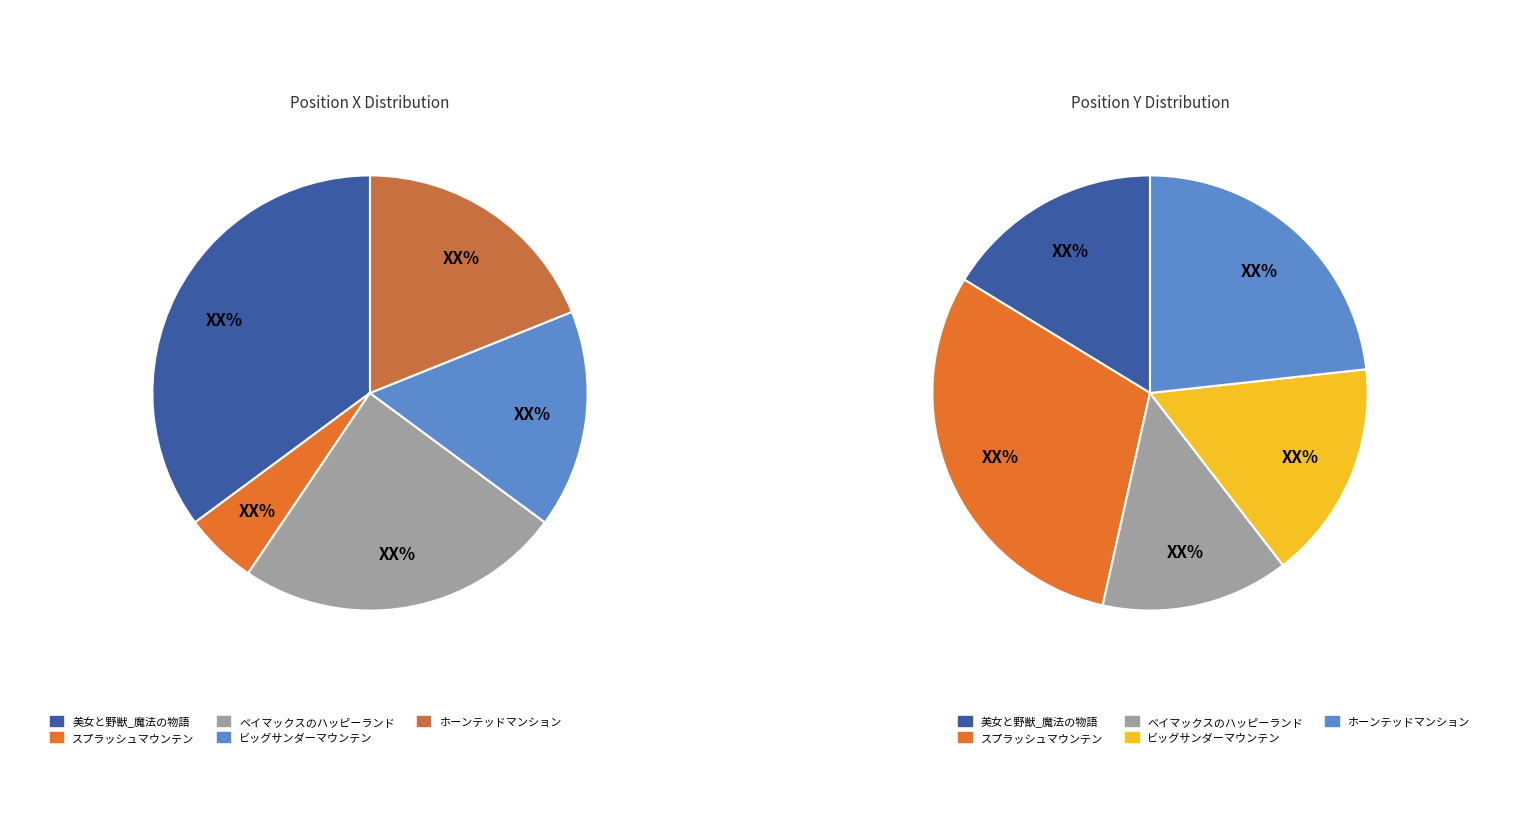

How many segments does this pie chart have?

5